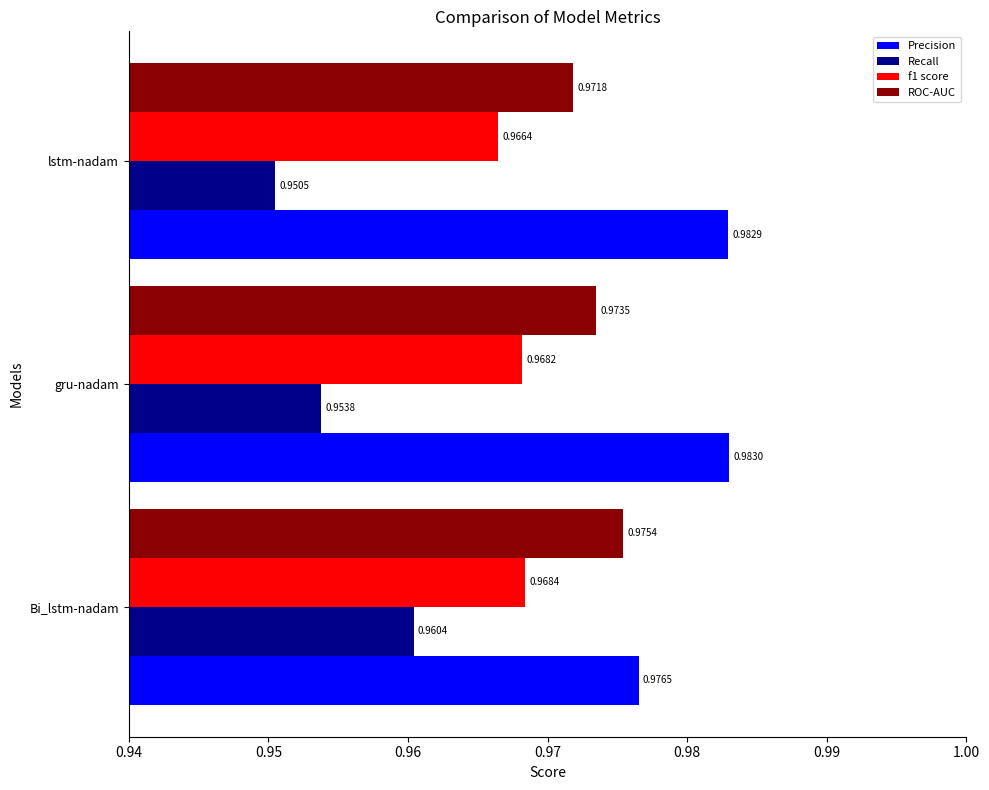

List the series in order of their peak value, lowest first.

Recall, f1 score, ROC-AUC, Precision